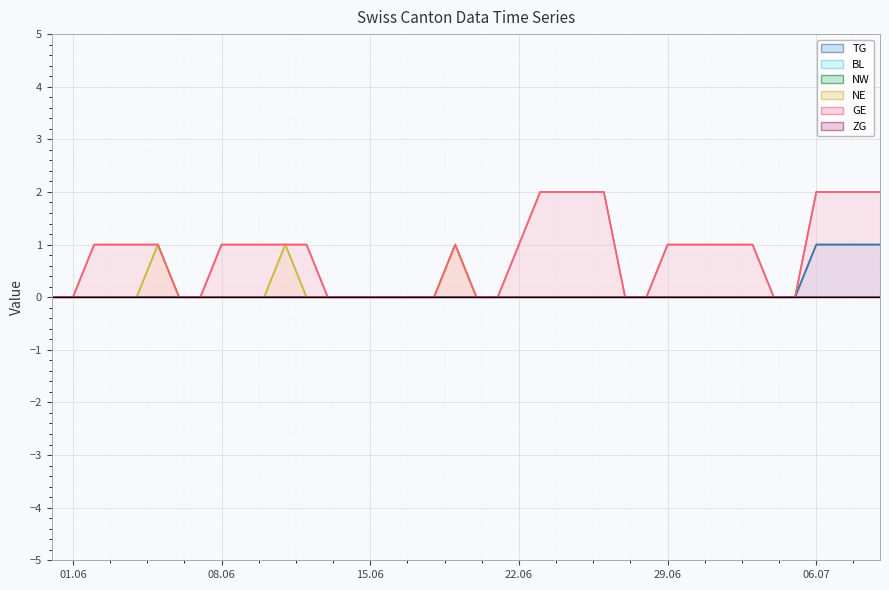

Reading left to right, what are all the values shown in this chart?

TG: 0	0	0	0	0	0	0	0	0	0	0	0	0	0	0	0	0	0	0	0	0	0	0	0	0	0	0	0	0	0	0	0	0	0	0	0	1	1	1	1
NE: 0	0	0	0	0	1	0	0	0	0	0	1	0	0	0	0	0	0	0	1	0	0	0	0	0	0	0	0	0	0	0	0	0	0	0	0	0	0	0	0
GE: 0	0	1	1	1	1	0	0	1	1	1	1	1	0	0	0	0	0	0	1	0	0	1	2	2	2	2	0	0	1	1	1	1	1	0	0	2	2	2	2